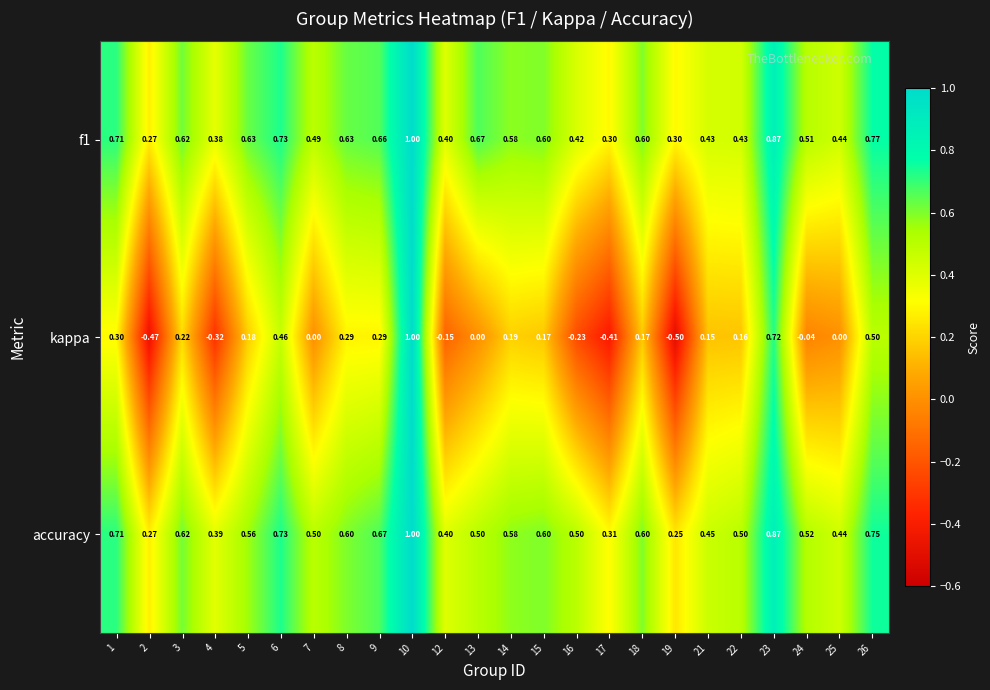

Which series changed the most between 10 and 21?

kappa